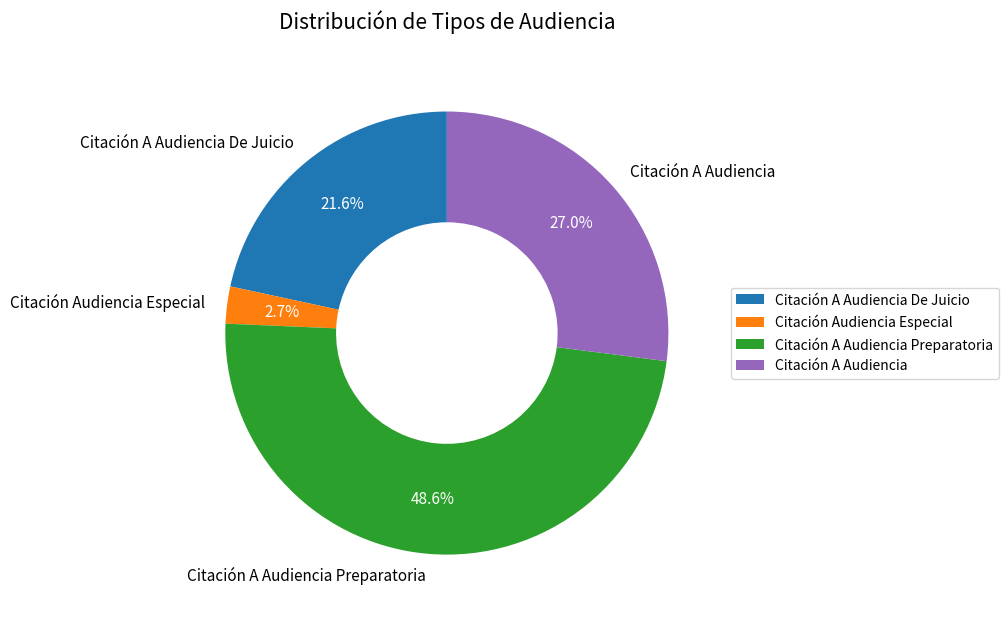

Is the sum of Citación A Audiencia and Citación A Audiencia De Juicio greater than half?

No